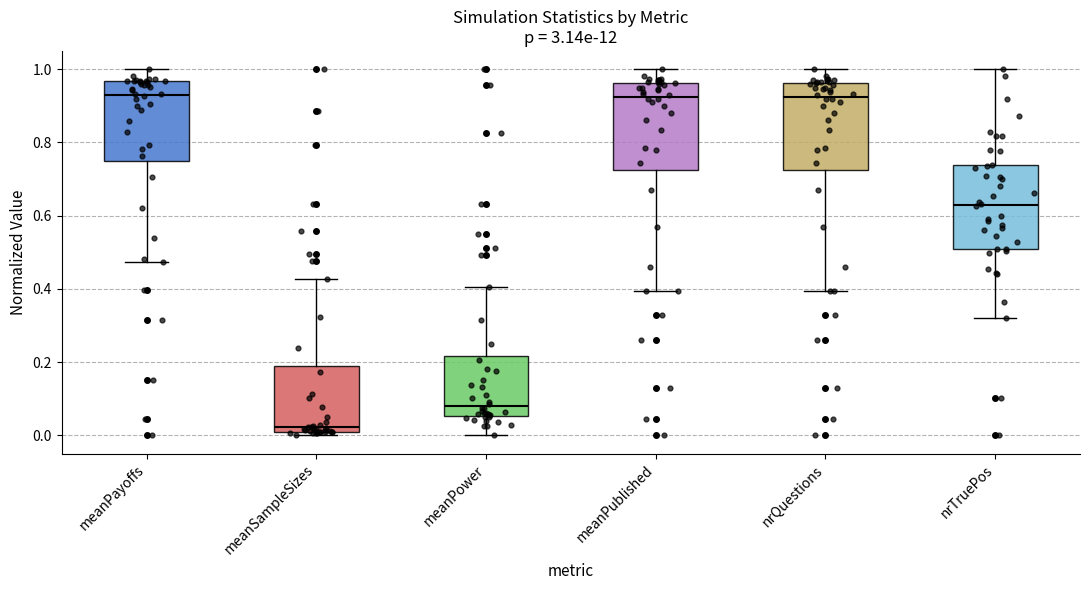

Reading left to right, read every box against the y-axis: the position of its median line, the range the box covers, and the ends of its whiskers. The values are not printed on the chart, so give them approximately, as read against the axis.

meanPayoffs: median 0.92, box 0.74 to 0.96, whiskers 0.48 to 1.00
meanSampleSizes: median 0.02 (just above the box's lower edge), box 0.02 to 0.18, whiskers 0.00 to 0.42
meanPower: median 0.08, box 0.06 to 0.22, whiskers 0.00 to 0.40
meanPublished: median 0.92, box 0.72 to 0.96, whiskers 0.40 to 1.00
nrQuestions: median 0.92, box 0.72 to 0.96, whiskers 0.40 to 1.00
nrTruePos: median 0.64, box 0.50 to 0.74, whiskers 0.32 to 1.00